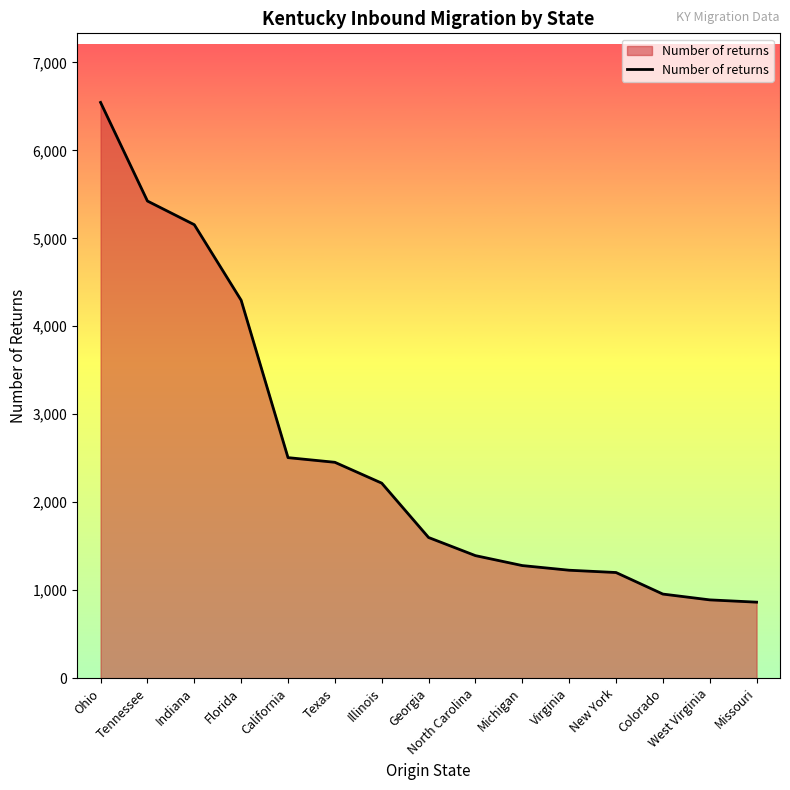

True or false: the data shows 4296 at Florida.

True